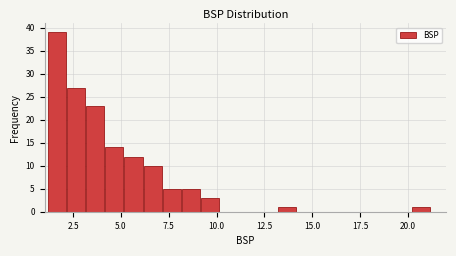

Around what value on the x-axis is the tallest bar? Give the approximate position of its centre, as read against the axis.

1.5